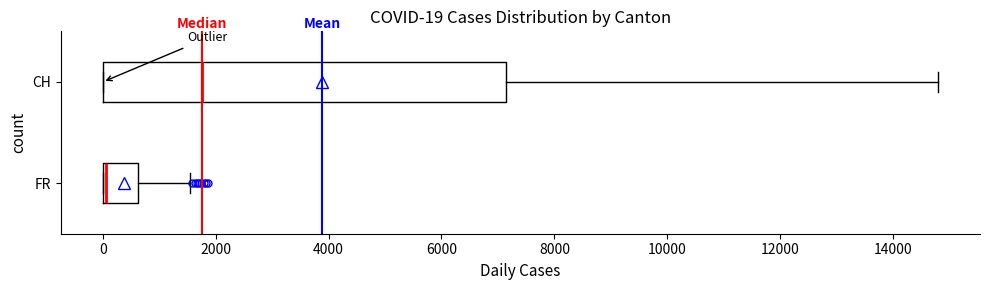

Comparing the boxes themselves (not the whiskers), which one is the widest?

CH